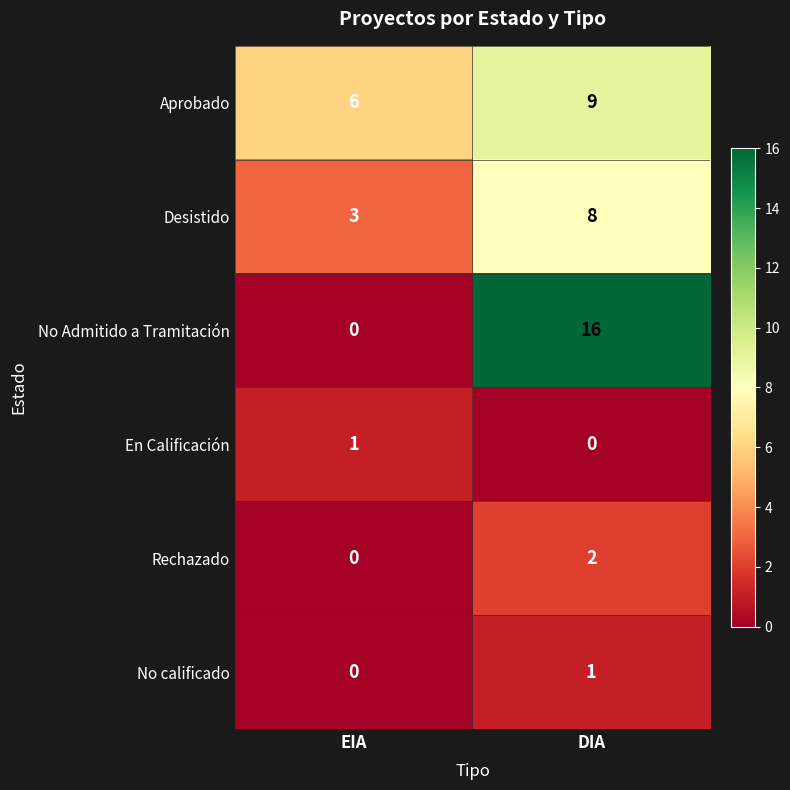

How many data points does each series have?

2